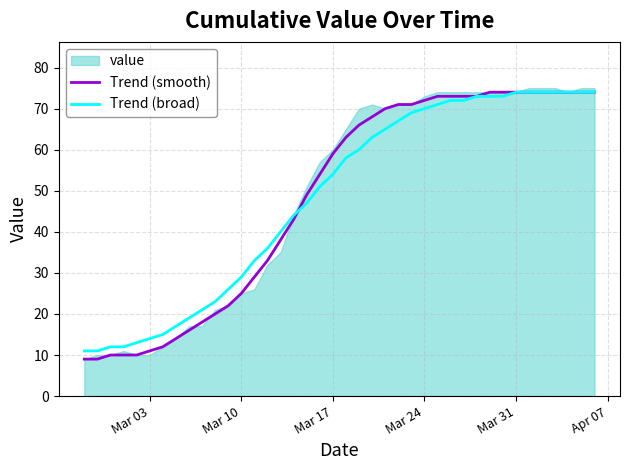

At how many categories does at least one series exceed 56?

21